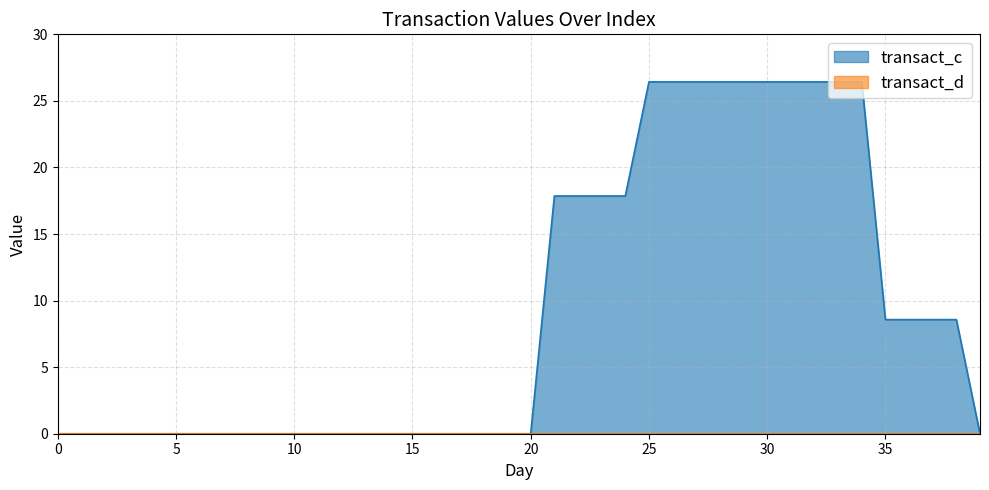

How many values are above zero?

18